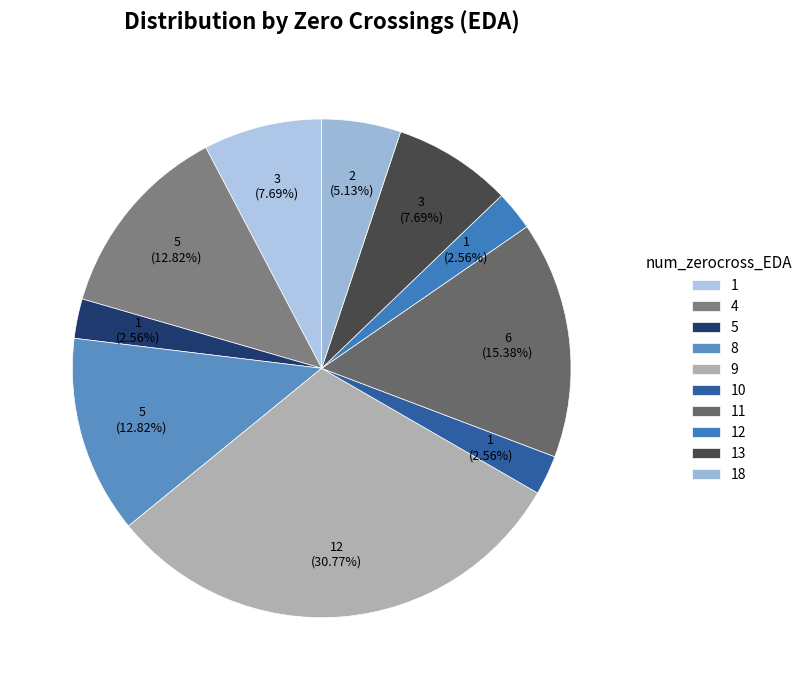

How many segments does this pie chart have?

10